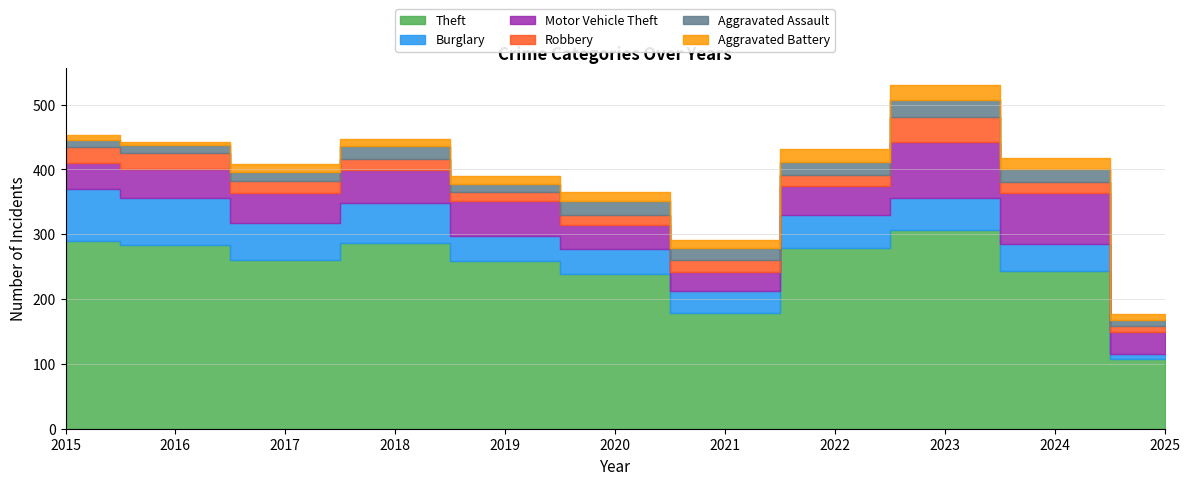

What is the difference between the highest and lowest values at 2018?

276